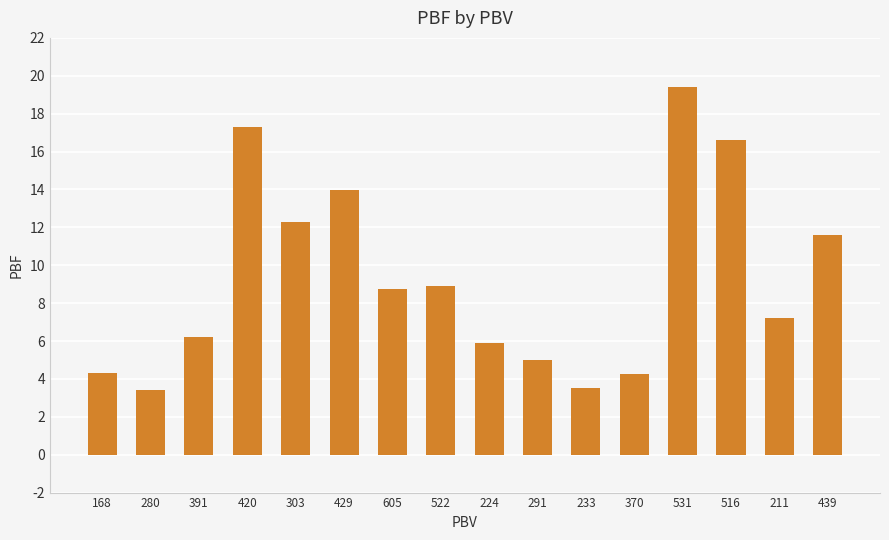

How many data points does each series have?

16